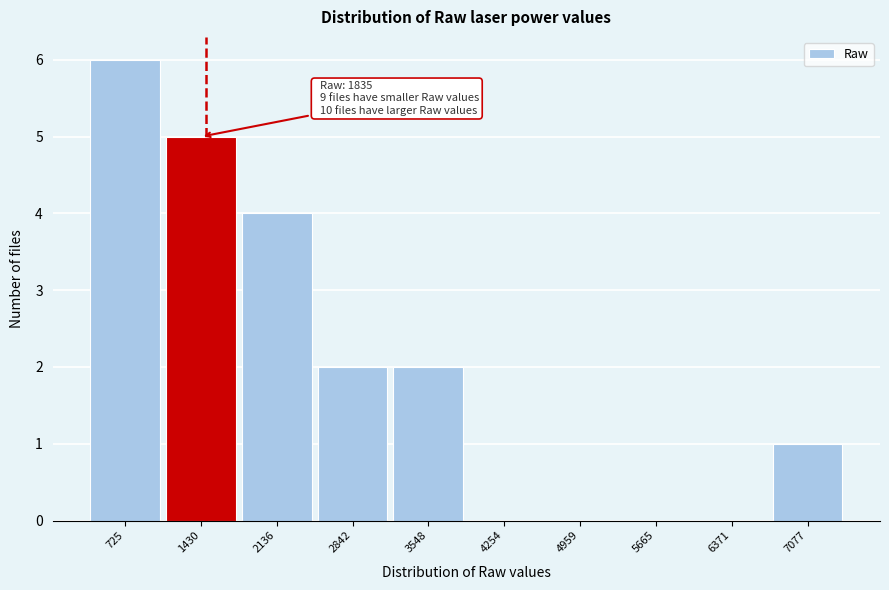

Reading right to left, what are all the values shown in this chart?

7077=1	6371=0	5665=0	4959=0	4254=0	3548=2	2842=2	2136=4	1430=5	725=6